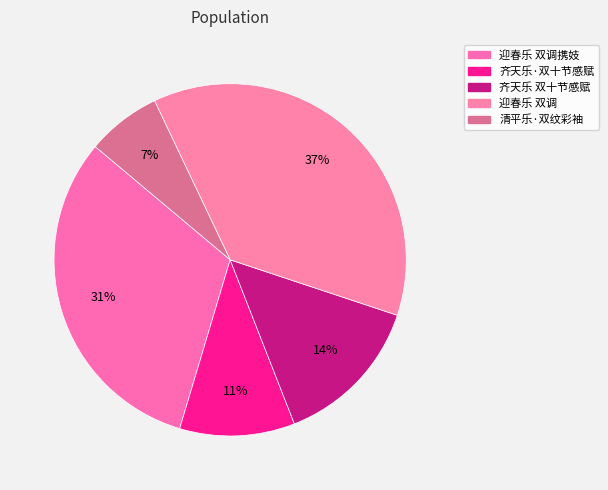

Does 清平乐·双纹彩袖 account for over 50% of the chart?

No